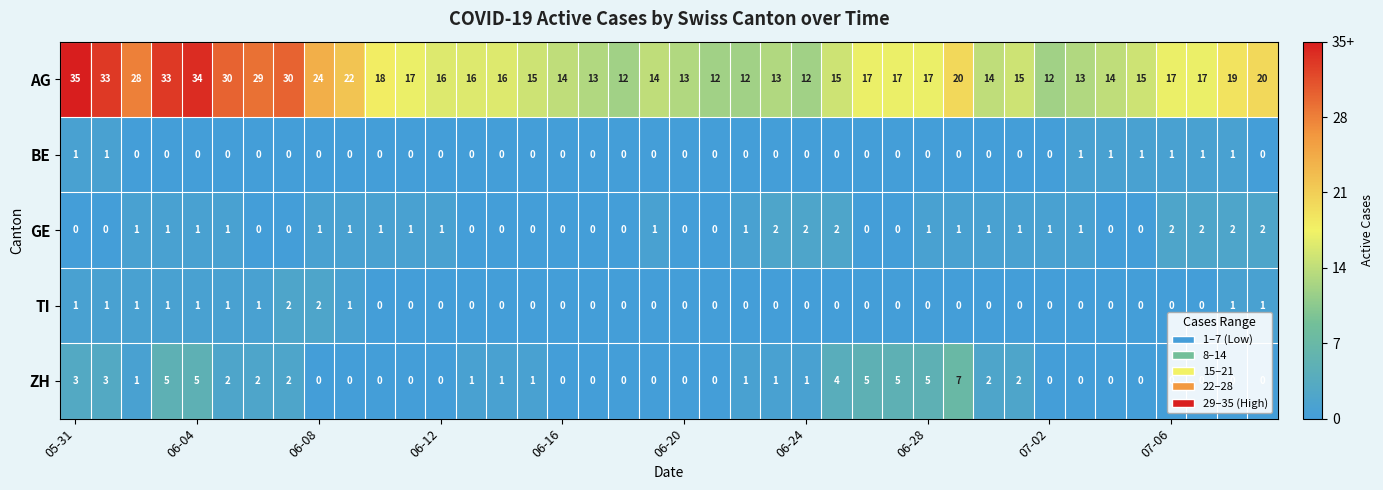

How many distinct data groups are displayed?

5